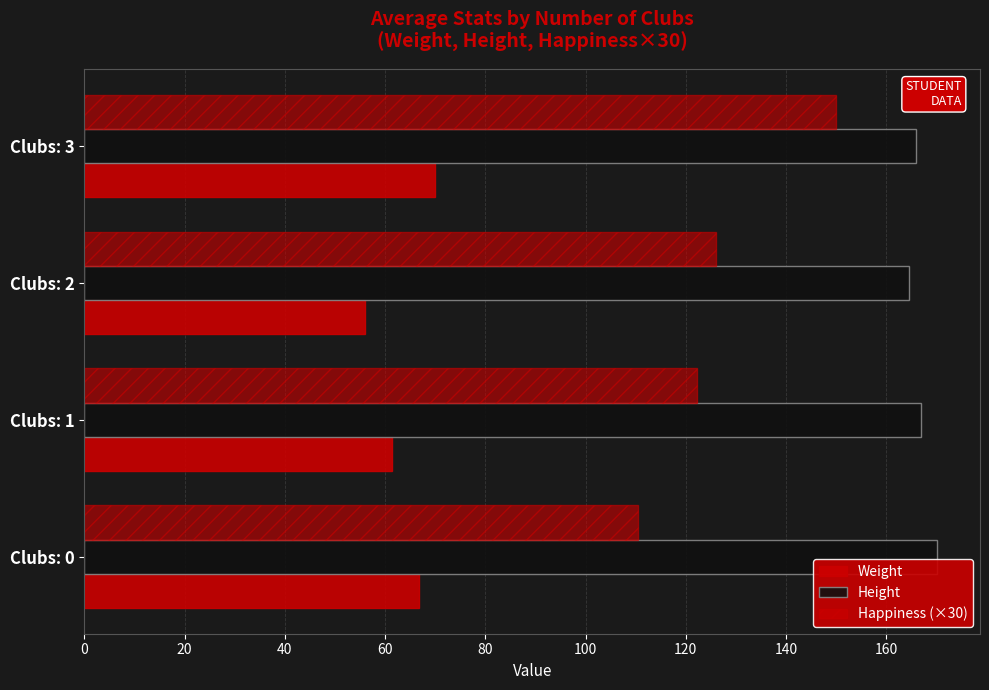

What is the difference between the maximum and minimum values in the Height series?

5.6